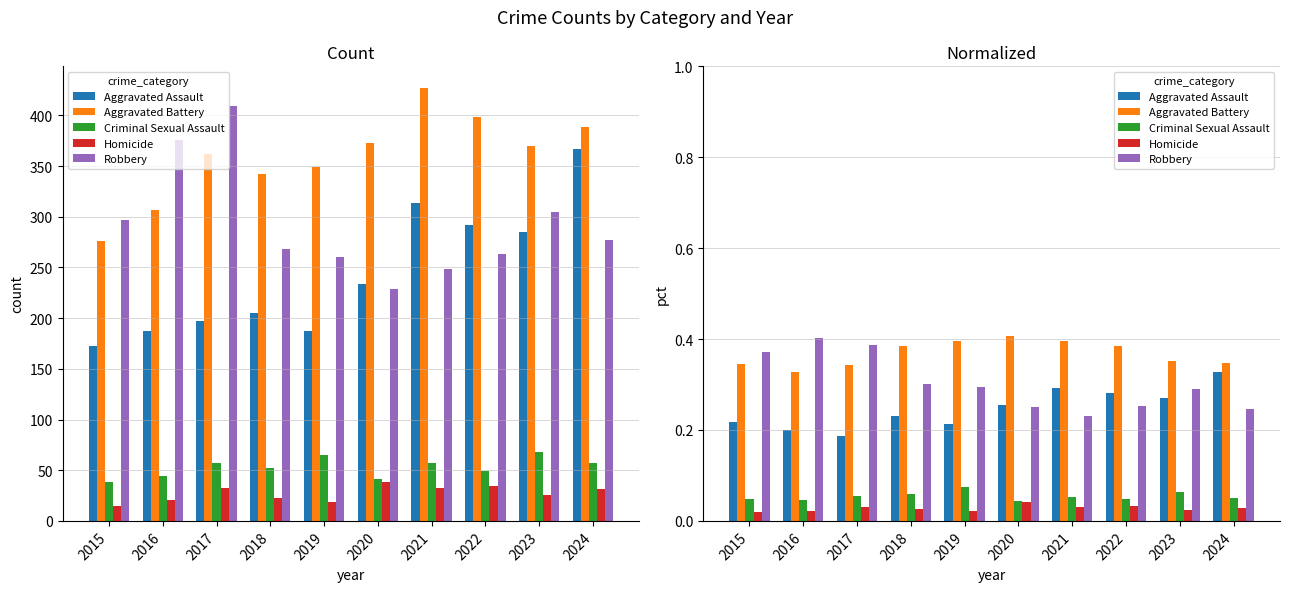

How many bars are there in each group?

5